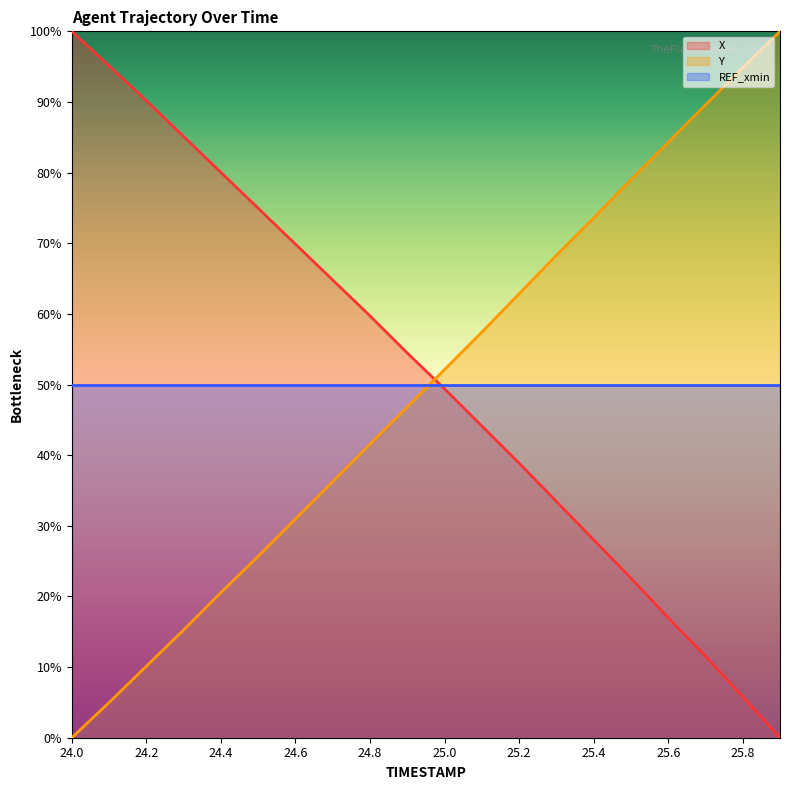

How many lines are shown in the chart?

3